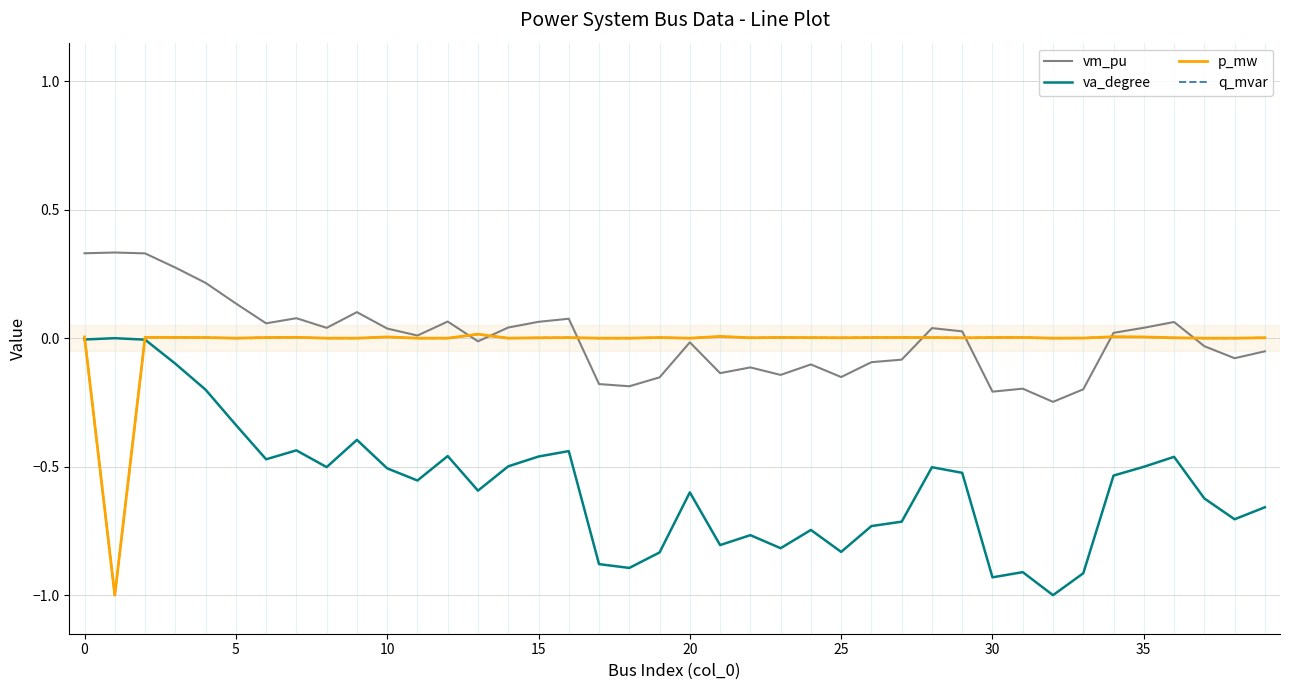

What is the smallest value displayed?

-1.0